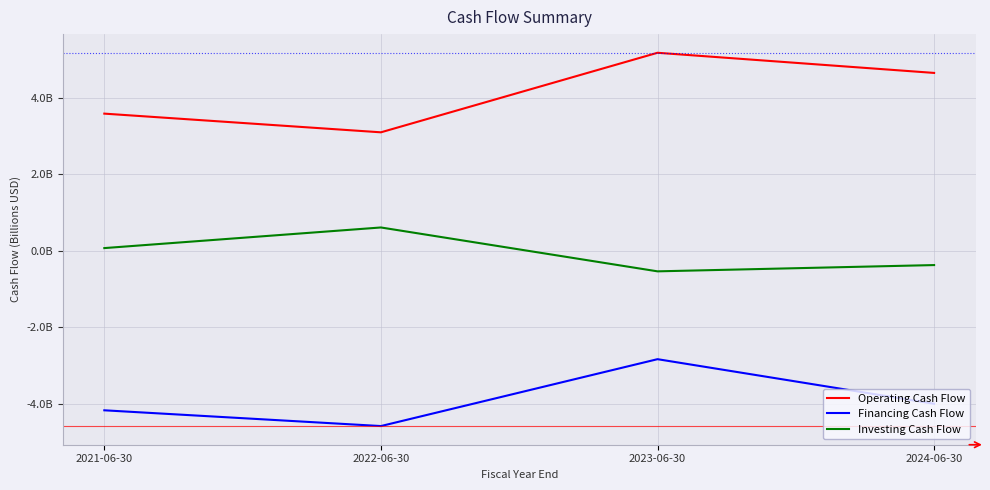

Does the chart display data point markers on the line(s)?

No